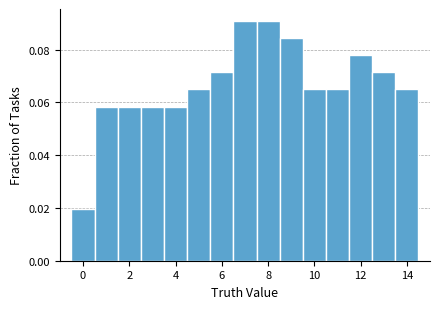

What is the height of the bar covering -0.5 to 0.5 on the x-axis? Neither the bar edges nor the heights are printed on the chart, so give them approximately, as read against the axes.

0.020